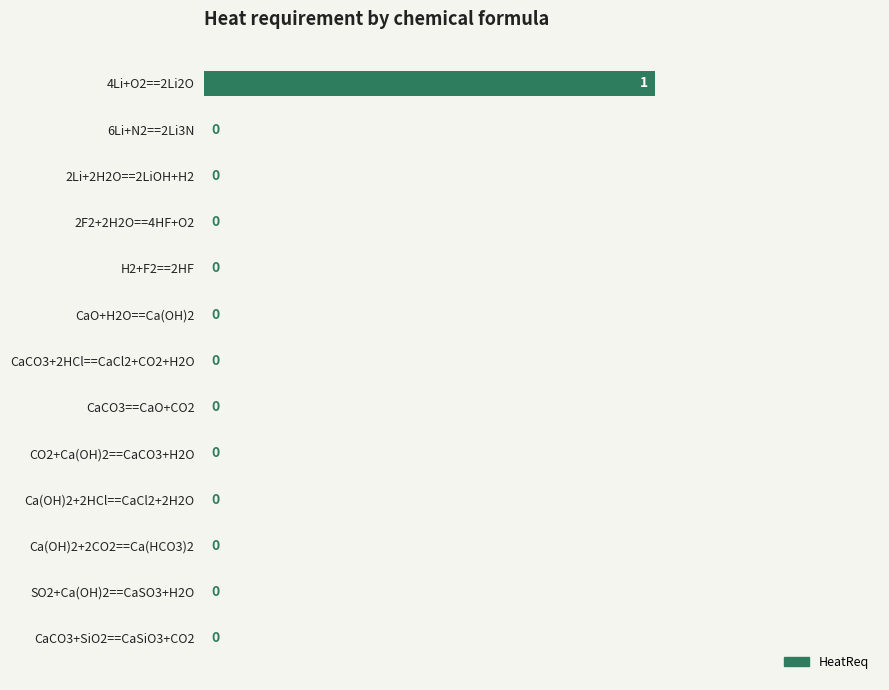

How many values are between 0 and 1?

13